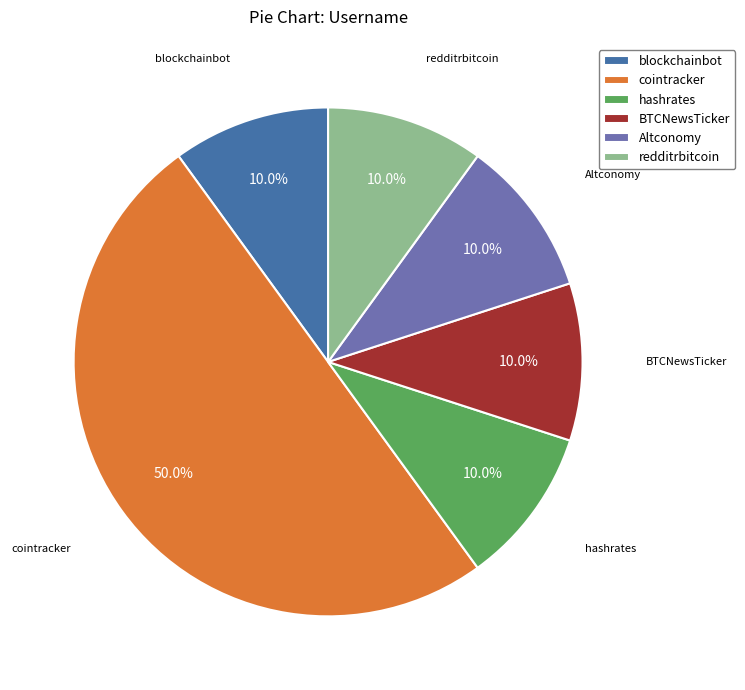

Does redditrbitcoin account for over 50% of the chart?

No